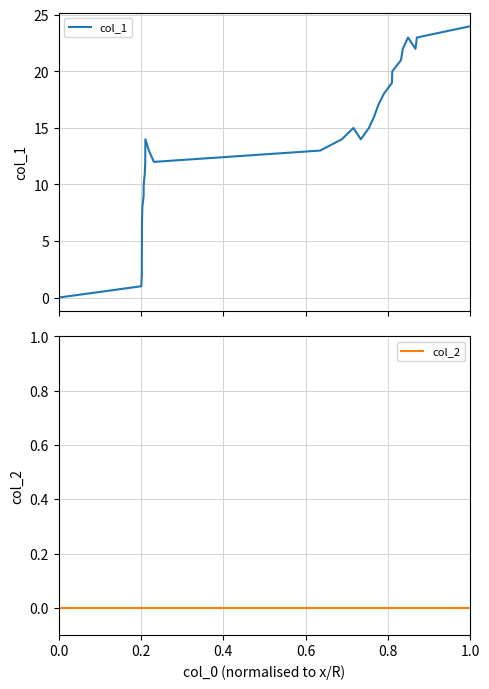

How many values in the col_1 series are below 14?

14